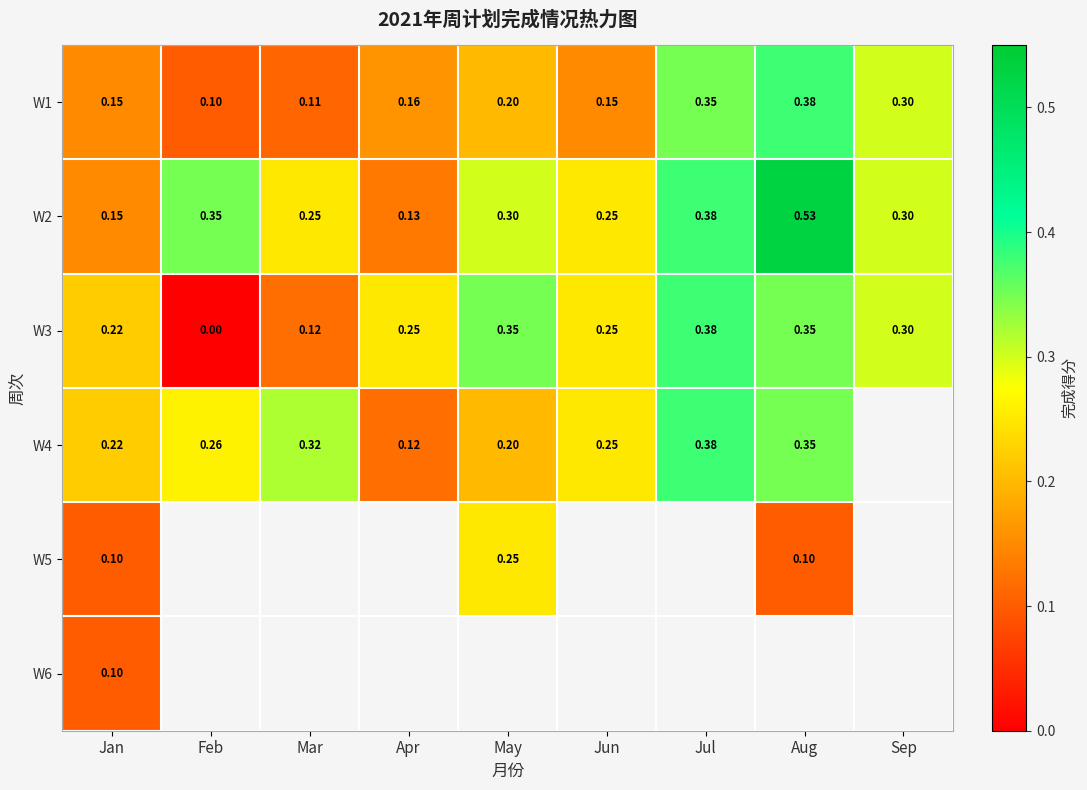

What is the greatest value displayed?

0.5